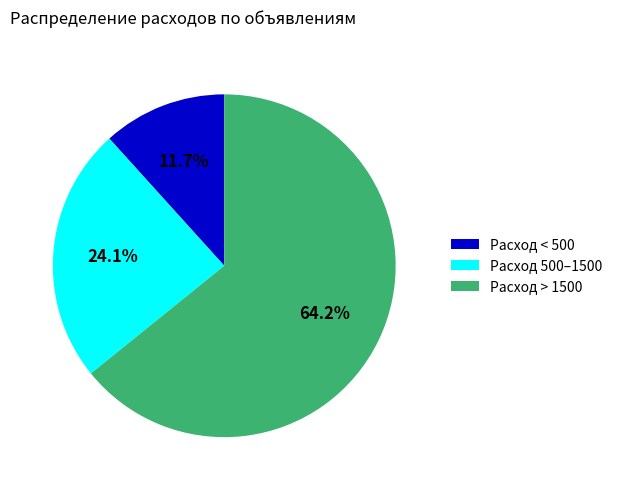

Does any single category account for the majority?

Yes